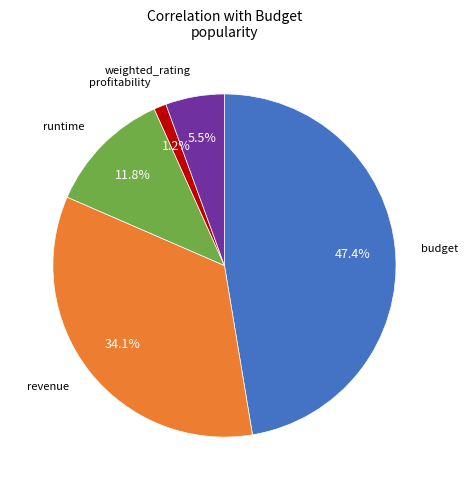

Is it true that revenue is 49% of the pie?

False